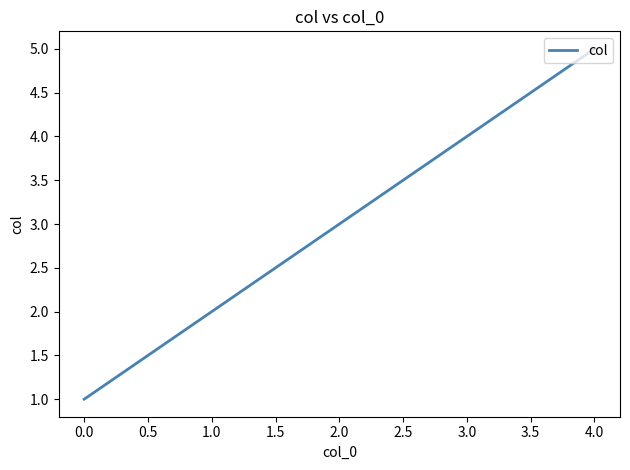

Is it true that the value at 1.0 is 6?

False